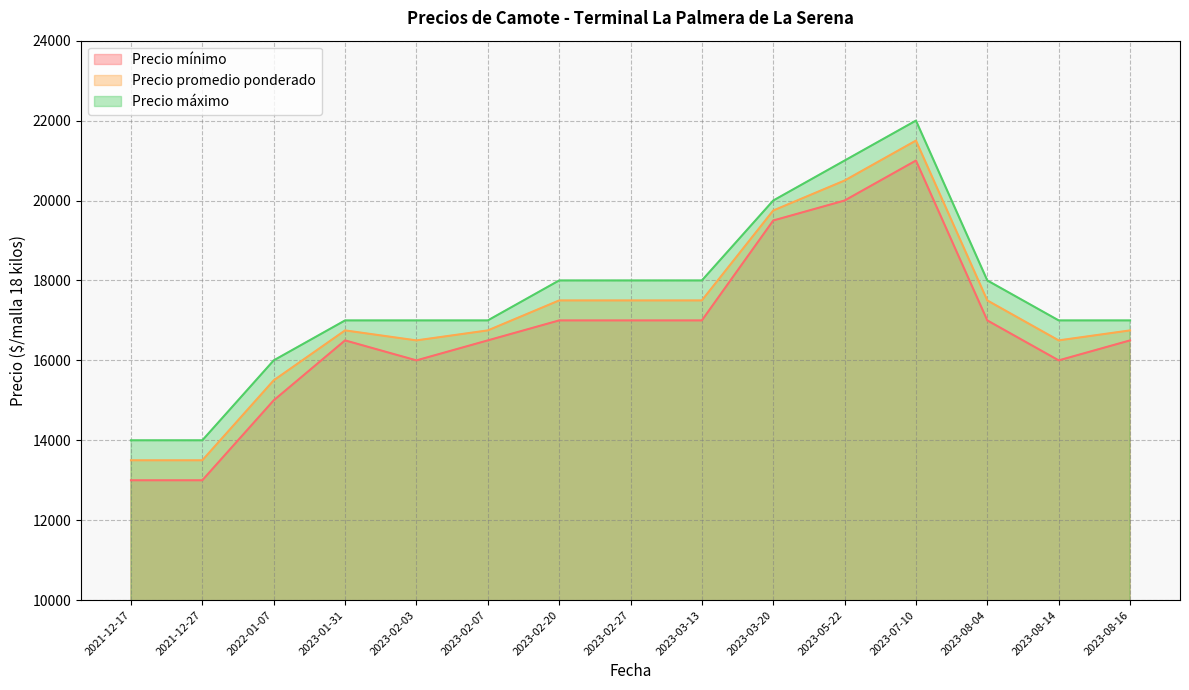

What is the lowest value of the Precio máximo series?

14000